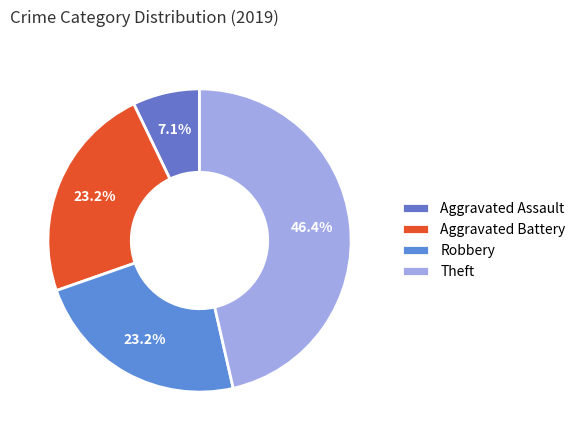

True or false: Theft accounts for 34% of the total.

False